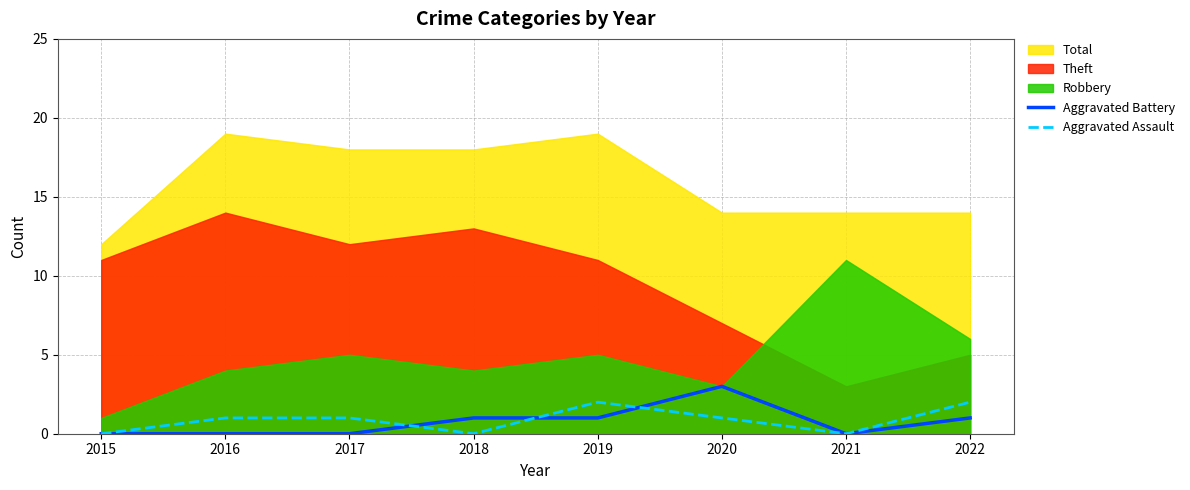

Between 2020 and 2015, which is larger?

2020